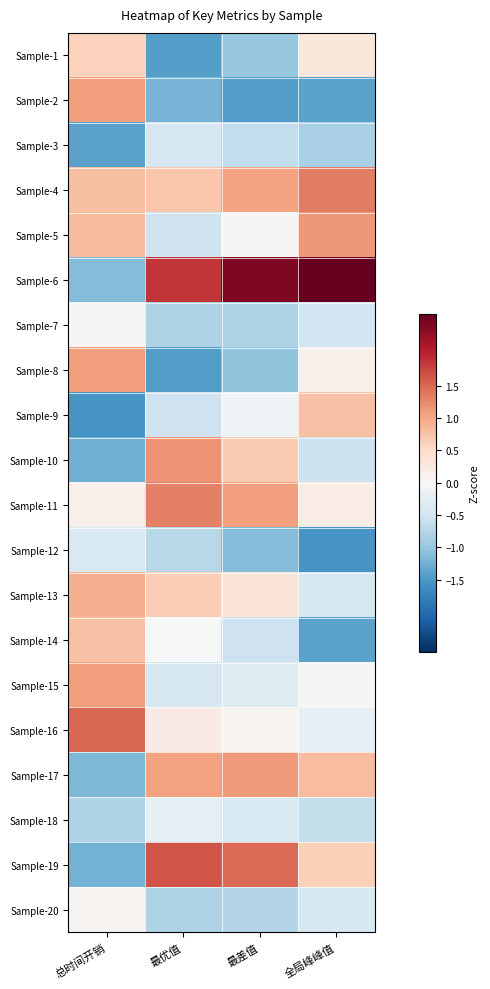

At which category does the chart reach its minimum across all series?

总时间开销